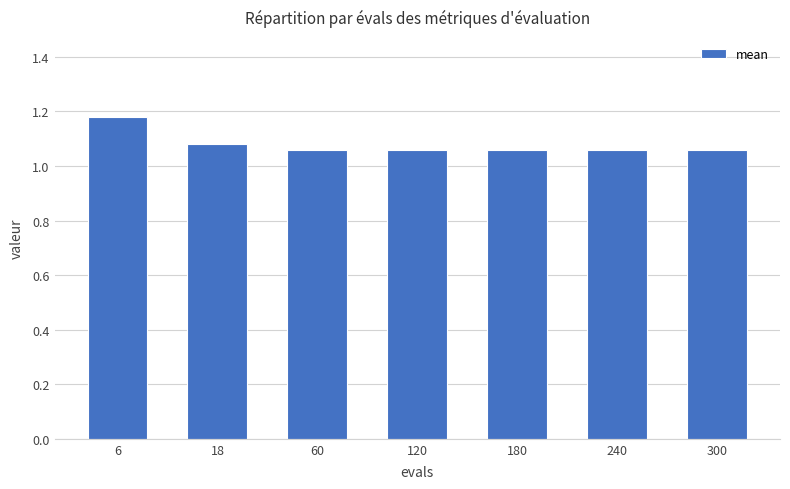

How many data points does each series have?

7